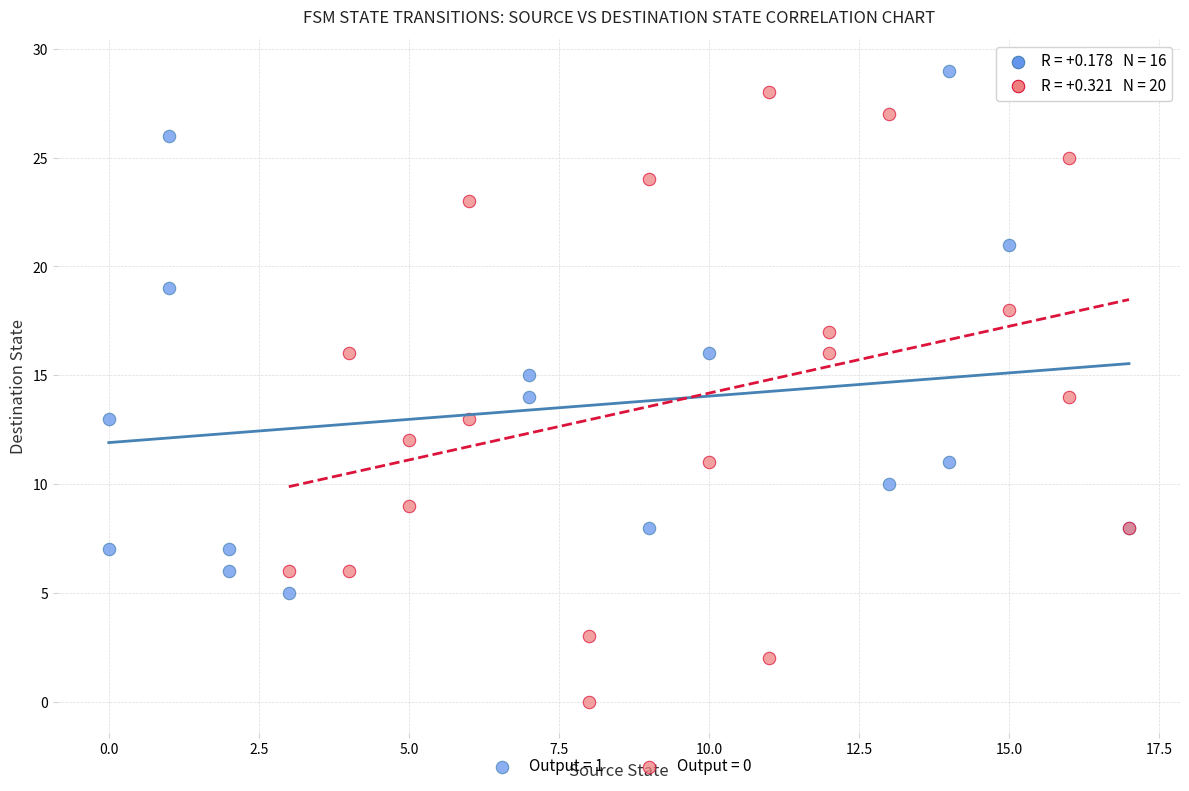

Which series reaches the minimum Y coordinate?

Output = 0